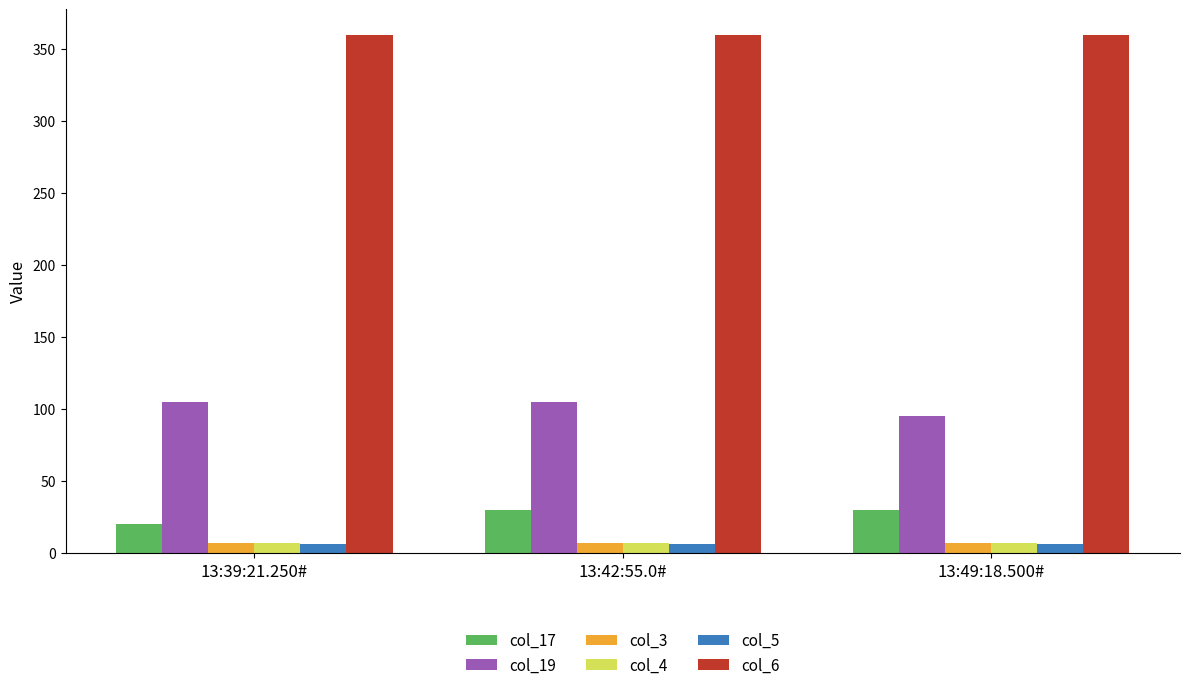

How many data points does each series have?

3